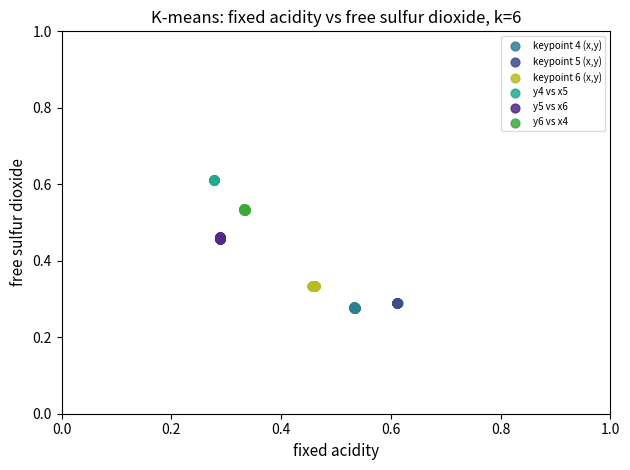

Which series contains the highest Y value?

y4 vs x5